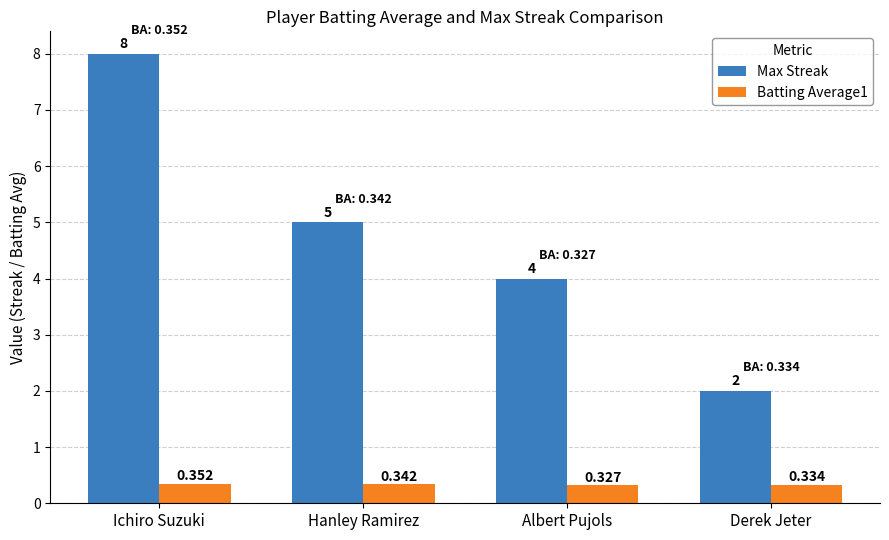

Rank the series by their average value, from lowest to highest.

Batting Average1, Max Streak